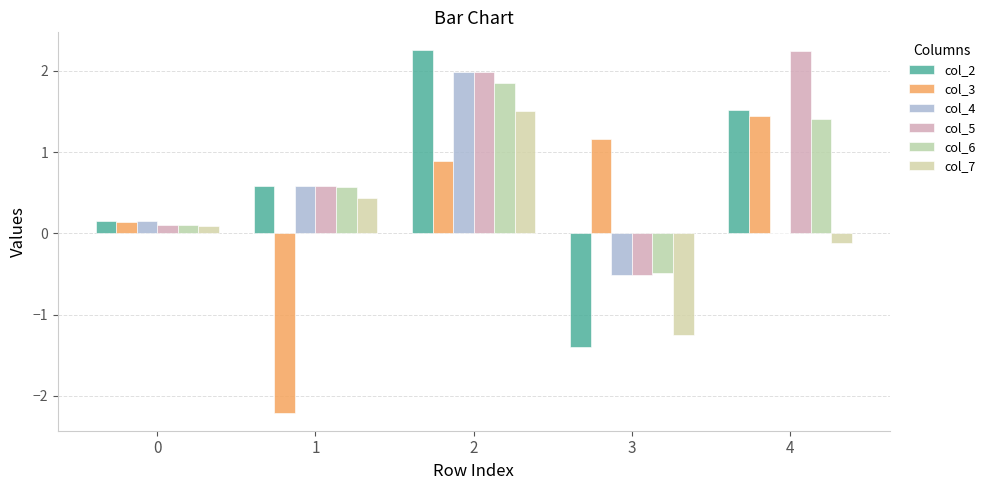

What is the difference between the maximum and second lowest values in the col_7 series?

1.6